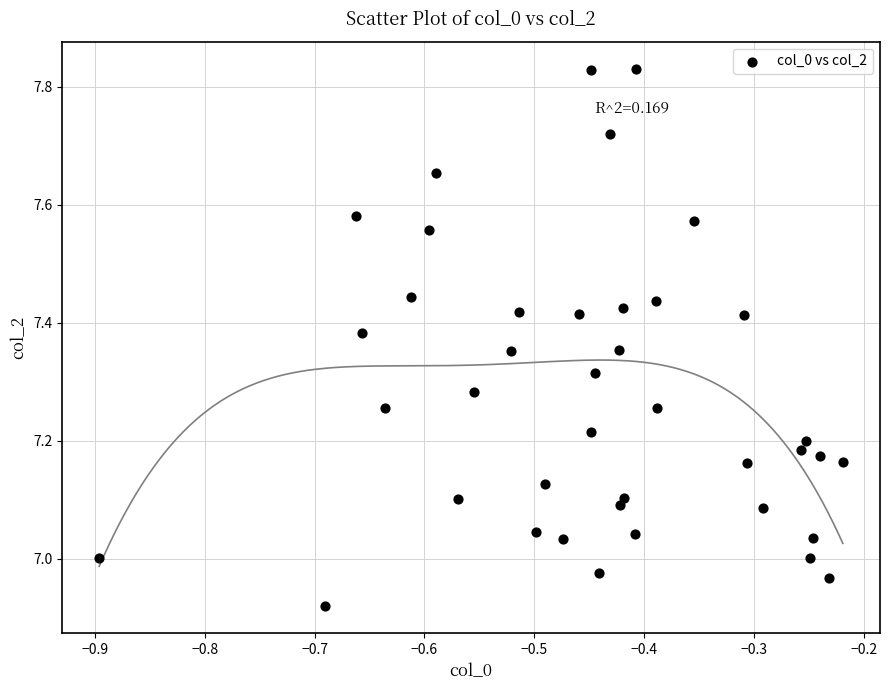

What is the range of Y values (max minus min)?

0.9